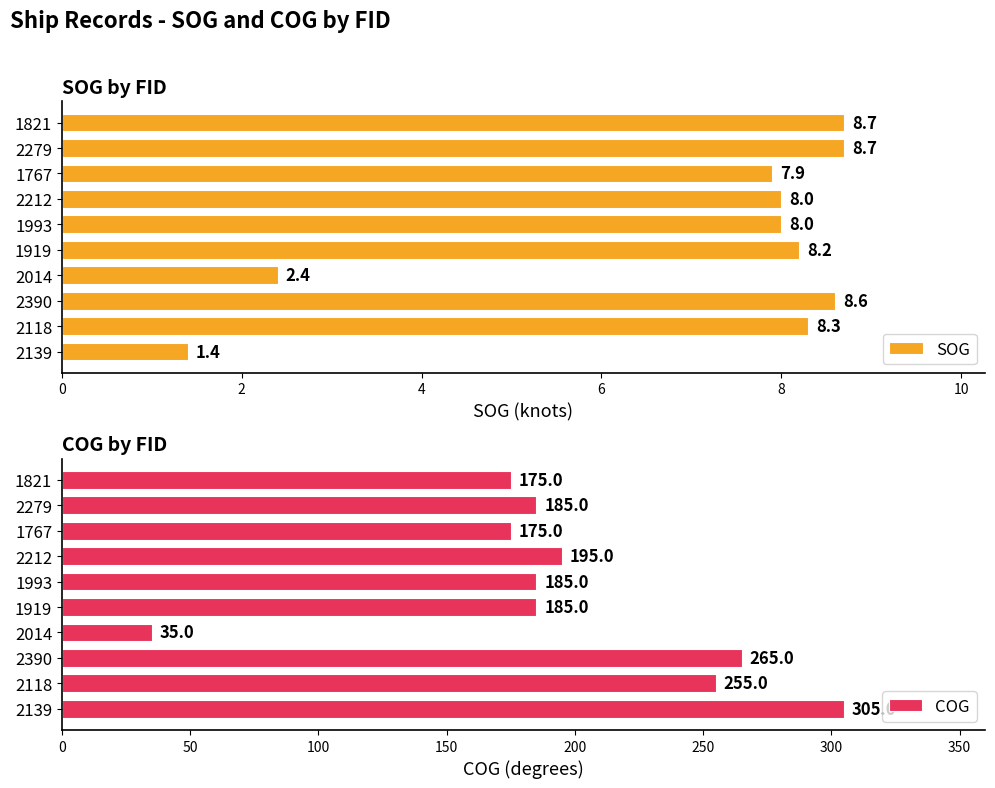

What is the sum of all SOG values?

70.2